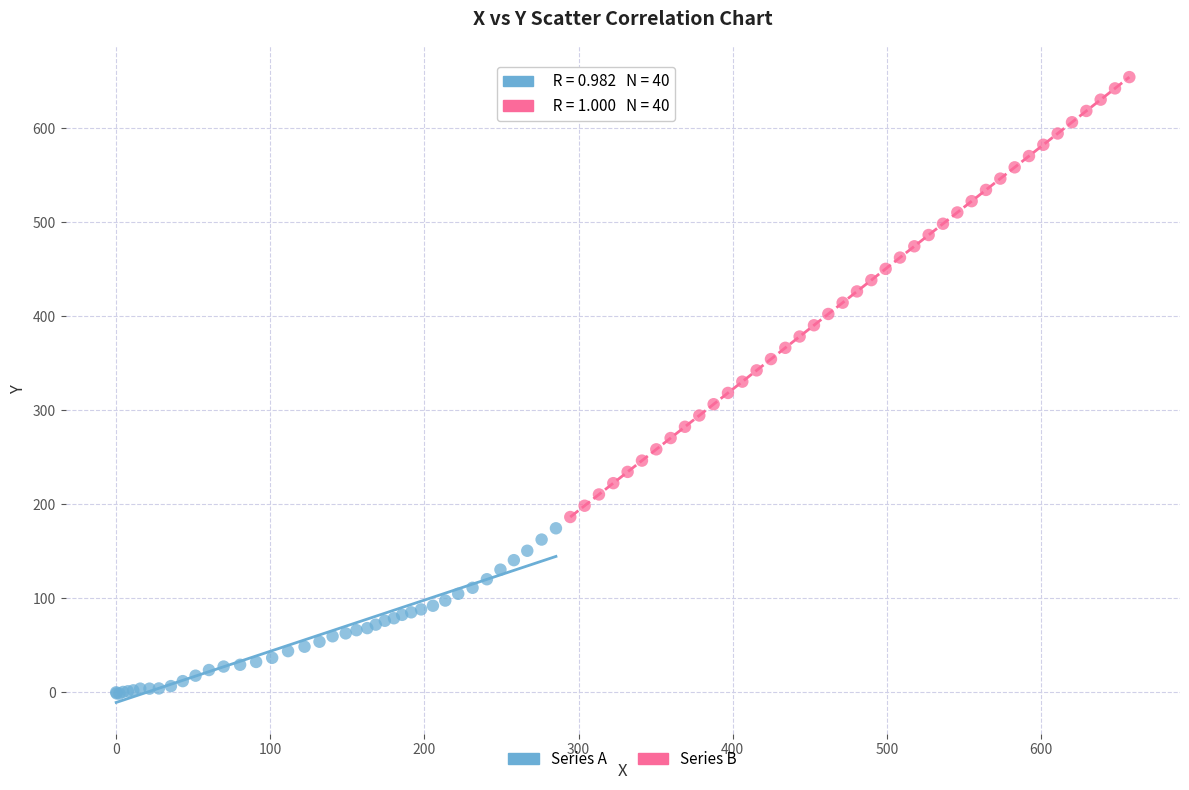

Which series reaches the minimum Y coordinate?

Series A